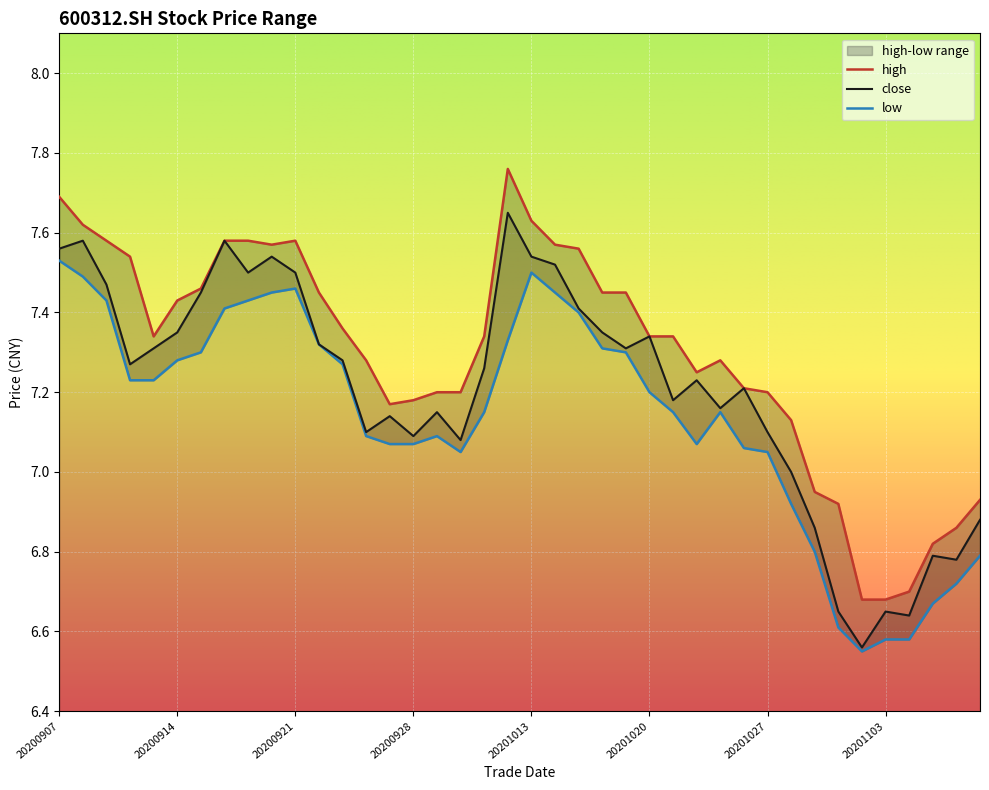

How many lines are shown in the chart?

3